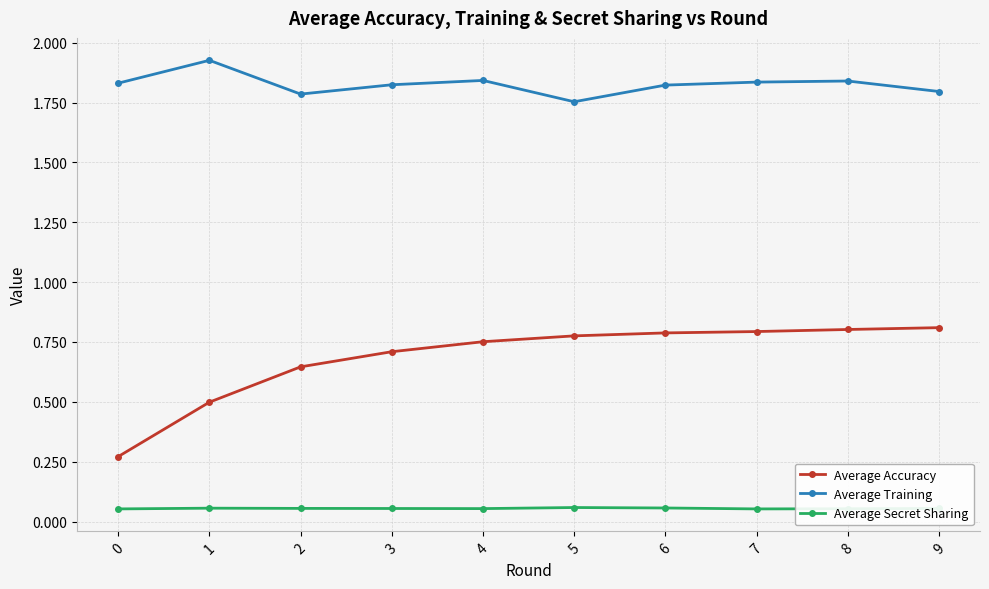

At how many categories does at least one series exceed 1?

10